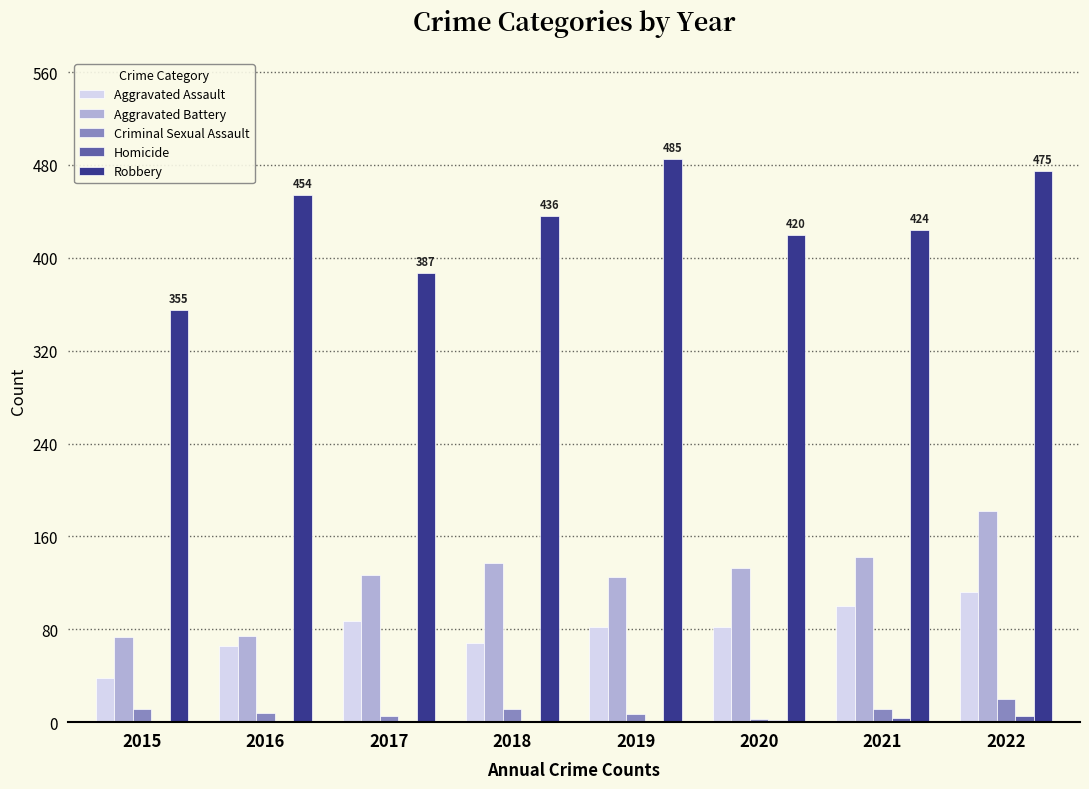

Is the value of Criminal Sexual Assault at 2015 greater than the value of Aggravated Battery at 2015?

No